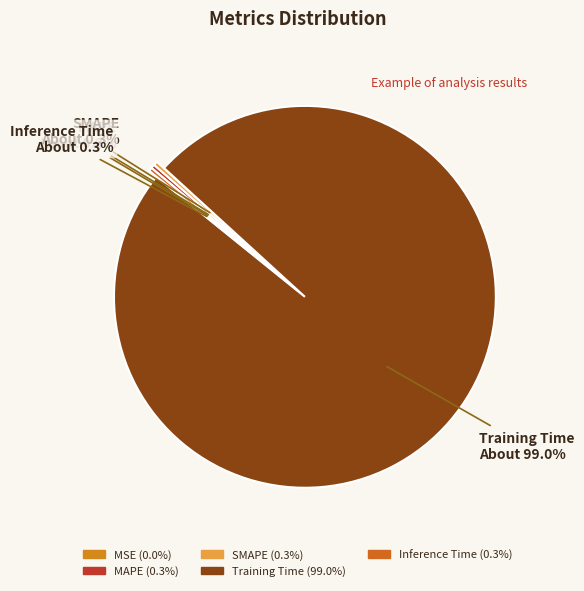

What percentage do SMAPE and Training Time together represent?

99.4%